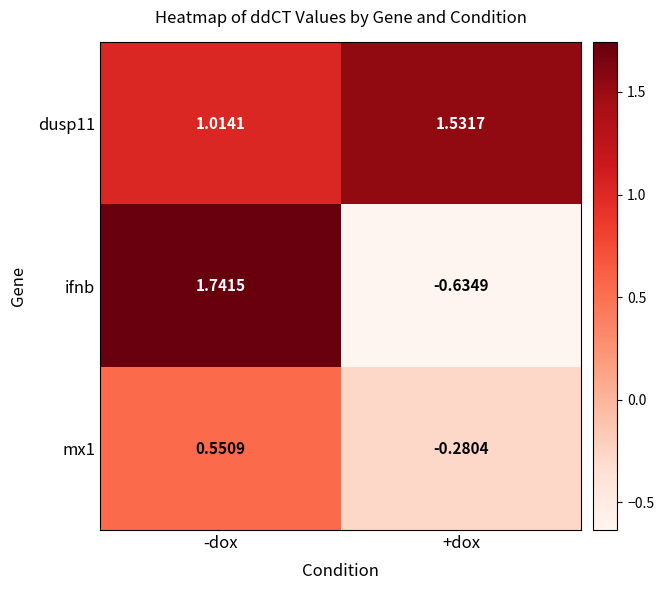

Rank the series by their average value, from lowest to highest.

mx1, ifnb, dusp11